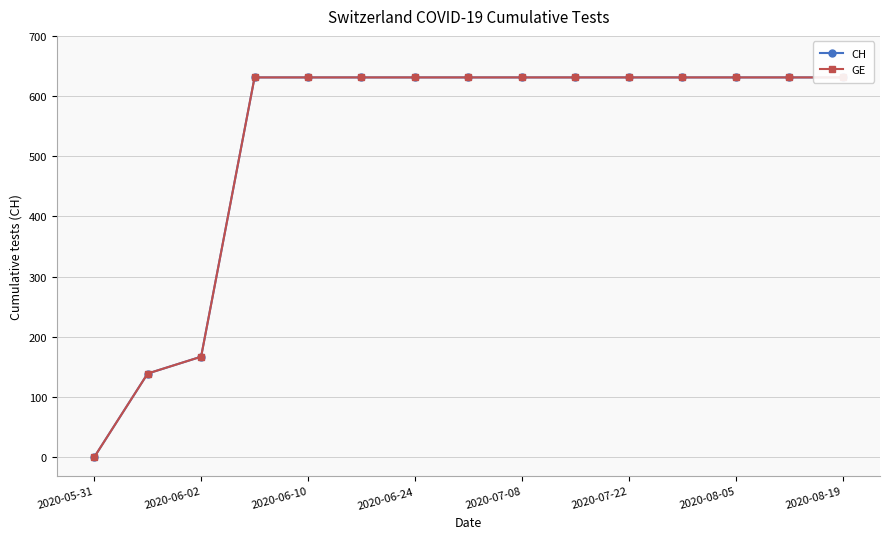

What is the average value of the GE series?

525